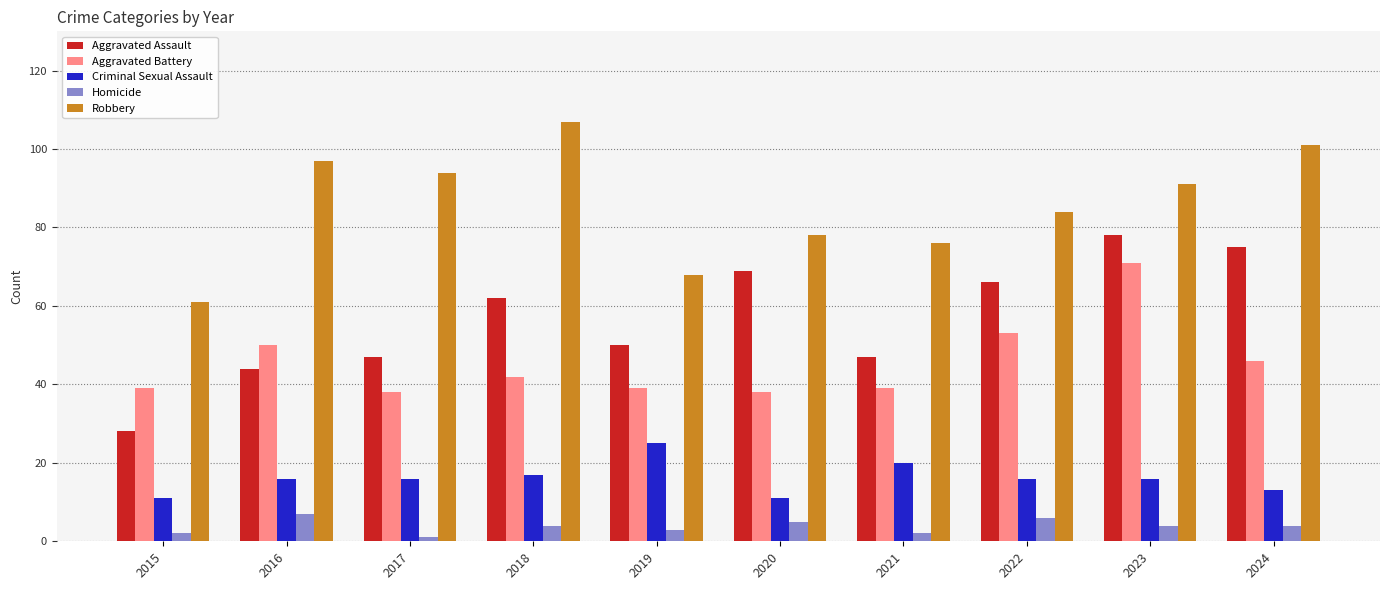

What is the difference between the maximum and minimum values in the Aggravated Assault series?

50